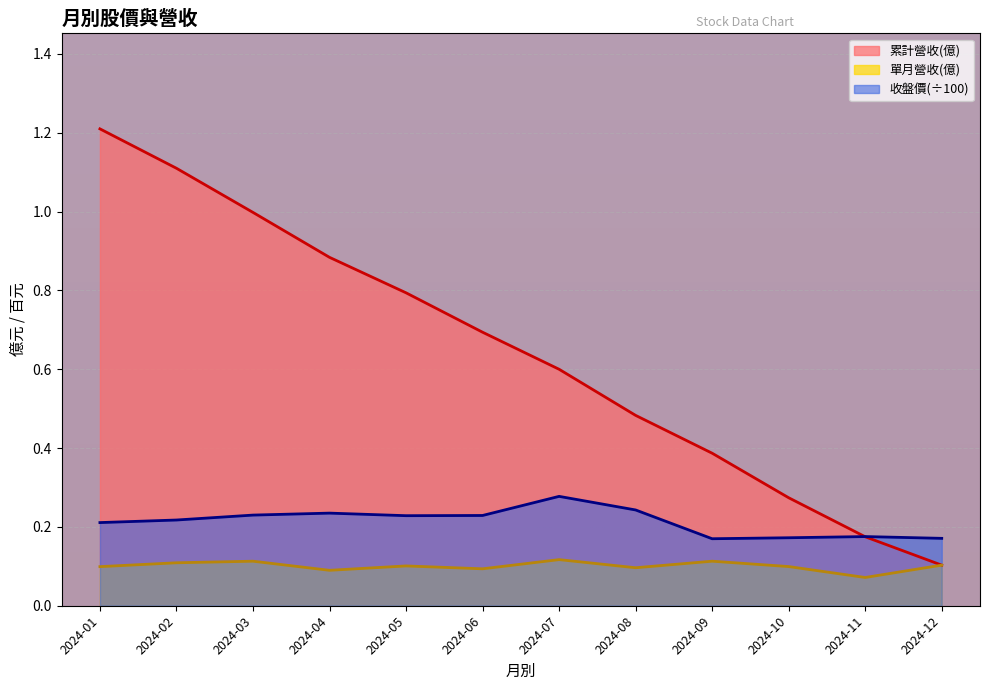

True or false: 累計營收(億) and 單月營收(億) cross at least once.

False